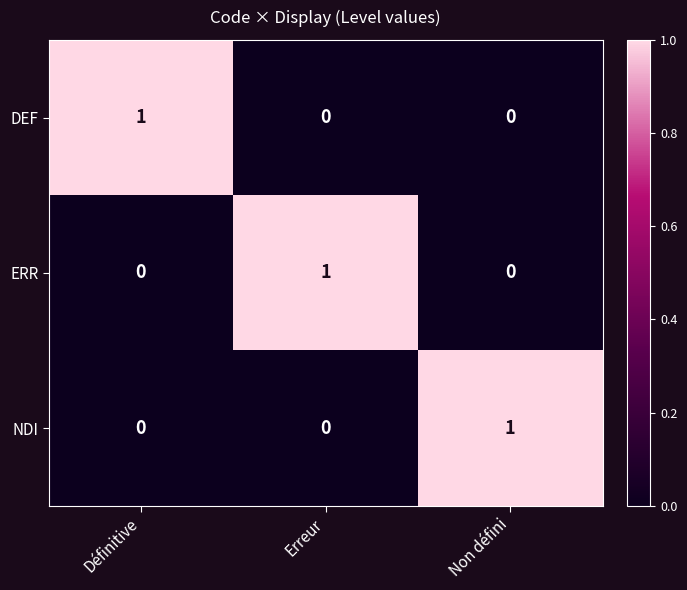

The DEF series shows -1 at Non défini. True or false?

False